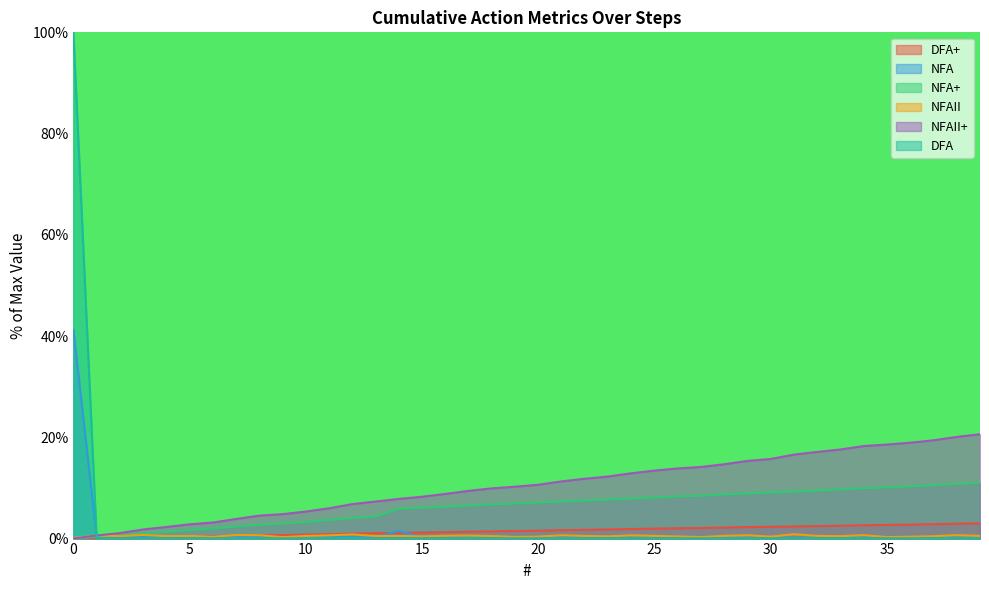

Reading left to right, extract all data points from this chart.

DFA+: 0=0.0	1=0.1	2=0.2	3=0.3	4=0.3	5=0.4	6=0.5	7=0.6	8=0.6	9=0.7	10=0.8	11=0.9	12=1.0	13=1.0	14=1.1	15=1.2	16=1.3	17=1.4	18=1.4	19=1.5	20=1.6	21=1.6	22=1.7	23=1.8	24=1.9	25=2.0	26=2.0	27=2.1	28=2.2	29=2.3	30=2.3	31=2.4	32=2.5	33=2.5	34=2.6	35=2.7	36=2.8	37=2.8	38=2.9	39=3.0
NFA: 0=41.2	1=0.4	2=0.3	3=0.4	4=0.3	5=0.3	6=0.3	7=0.4	8=0.3	9=0.2	10=0.3	11=0.4	12=0.4	13=0.3	14=1.5	15=0.2	16=0.2	17=0.2	18=0.2	19=0.2	20=0.2	21=0.2	22=0.2	23=0.2	24=0.2	25=0.2	26=0.2	27=0.1	28=0.2	29=0.2	30=0.2	31=0.2	32=0.2	33=0.2	34=0.2	35=0.2	36=0.2	37=0.3	38=0.2	39=0.2
NFA+: 0=0.0	1=0.4	2=0.6	3=1.0	4=1.3	5=1.7	6=2.0	7=2.4	8=2.7	9=3.0	10=3.3	11=3.7	12=4.1	13=4.4	14=5.9	15=6.1	16=6.3	17=6.5	18=6.8	19=6.9	20=7.1	21=7.3	22=7.5	23=7.7	24=7.9	25=8.1	26=8.3	27=8.5	28=8.7	29=8.9	30=9.1	31=9.3	32=9.5	33=9.7	34=10.0	35=10.1	36=10.3	37=10.6	38=10.8	39=11.0
NFAII: 0=0.1	1=0.6	2=0.5	3=0.7	4=0.5	5=0.5	6=0.4	7=0.7	8=0.7	9=0.3	10=0.5	11=0.6	12=0.8	13=0.5	14=0.5	15=0.4	16=0.6	17=0.6	18=0.5	19=0.3	20=0.4	21=0.7	22=0.5	23=0.4	24=0.6	25=0.5	26=0.4	27=0.3	28=0.5	29=0.7	30=0.4	31=0.9	32=0.5	33=0.5	34=0.7	35=0.3	36=0.4	37=0.5	38=0.7	39=0.5
NFAII+: 0=0.0	1=0.6	2=1.1	3=1.8	4=2.3	5=2.8	6=3.2	7=3.9	8=4.5	9=4.8	10=5.3	11=6.0	12=6.8	13=7.3	14=7.8	15=8.3	16=8.8	17=9.4	18=9.9	19=10.2	20=10.6	21=11.3	22=11.8	23=12.3	24=12.9	25=13.4	26=13.9	27=14.1	28=14.7	29=15.3	30=15.7	31=16.6	32=17.1	33=17.6	34=18.3	35=18.6	36=18.9	37=19.4	38=20.1	39=20.6
DFA: 0=100.0	1=0.1	2=0.1	3=0.1	4=0.1	5=0.1	6=0.1	7=0.1	8=0.1	9=0.1	10=0.1	11=0.1	12=0.1	13=0.1	14=0.1	15=0.1	16=0.1	17=0.1	18=0.1	19=0.1	20=0.1	21=0.1	22=0.1	23=0.1	24=0.1	25=0.1	26=0.1	27=0.1	28=0.1	29=0.1	30=0.1	31=0.1	32=0.1	33=0.1	34=0.1	35=0.1	36=0.1	37=0.1	38=0.1	39=0.1